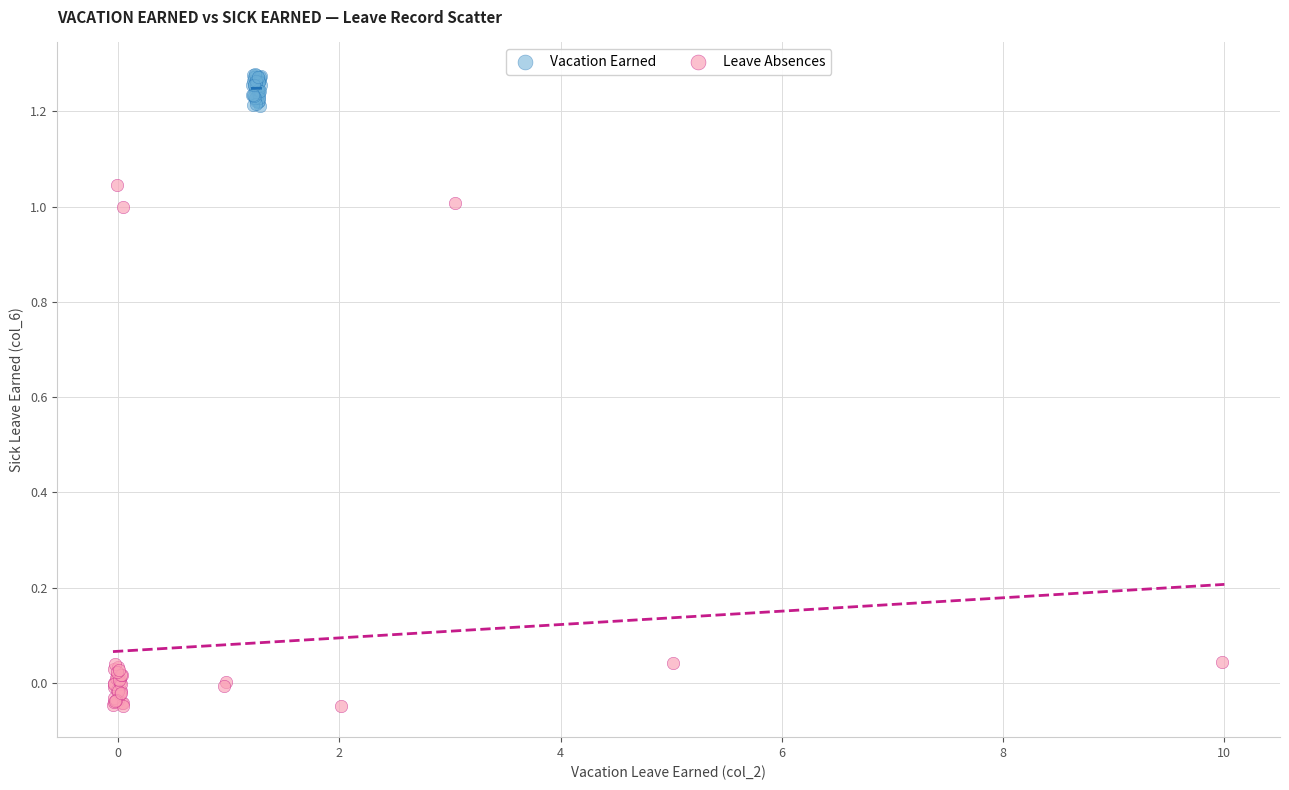

Which series has the largest Y range (max minus min)?

Leave Absences